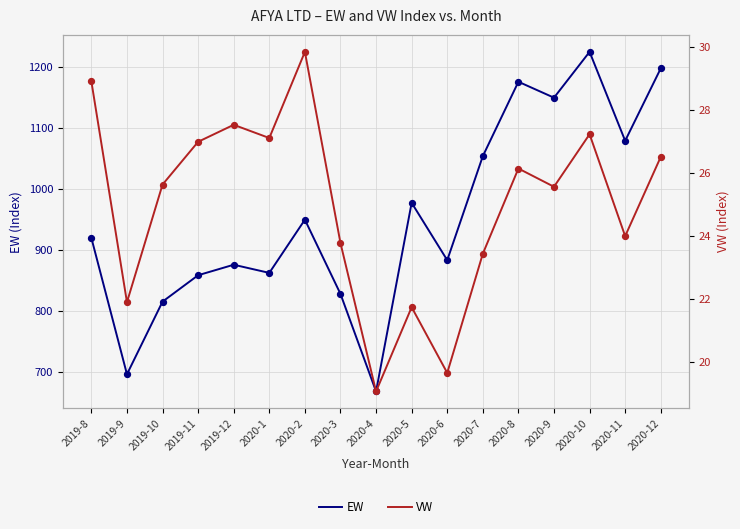

At how many categories does at least one series exceed 437?

17